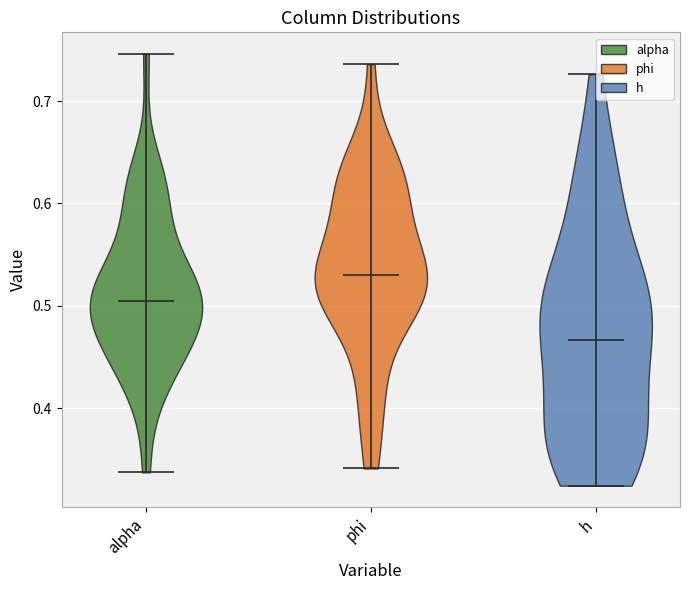

What is the highest point the violin for alpha reaches on the y-axis? The values are not printed on the chart, so give them approximately, as read against the axis.

0.75